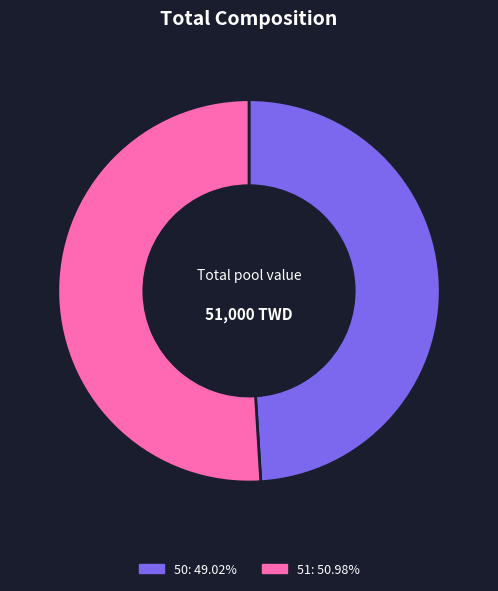

Which category has the biggest portion of the pie?

51